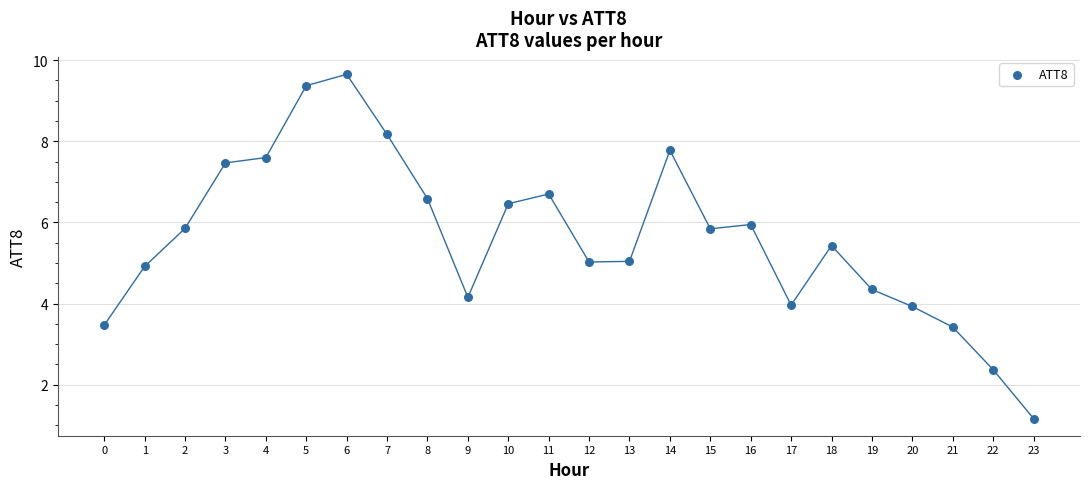

What is the range of Y values (max minus min)?

8.5